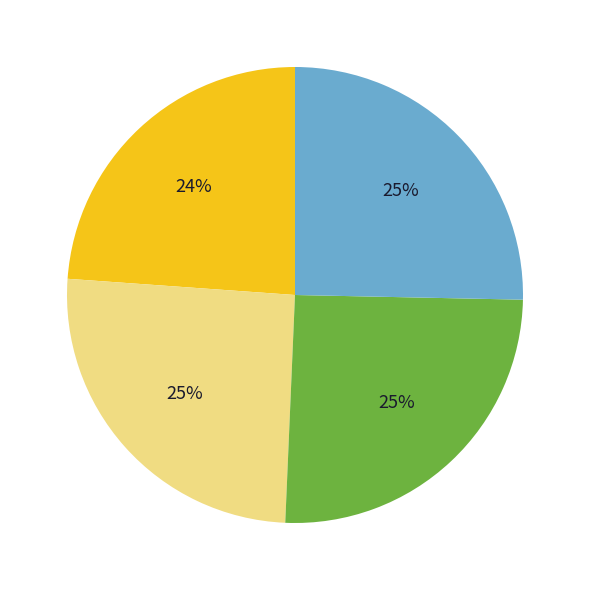

To the nearest percent, what is the average slice percentage?

25%